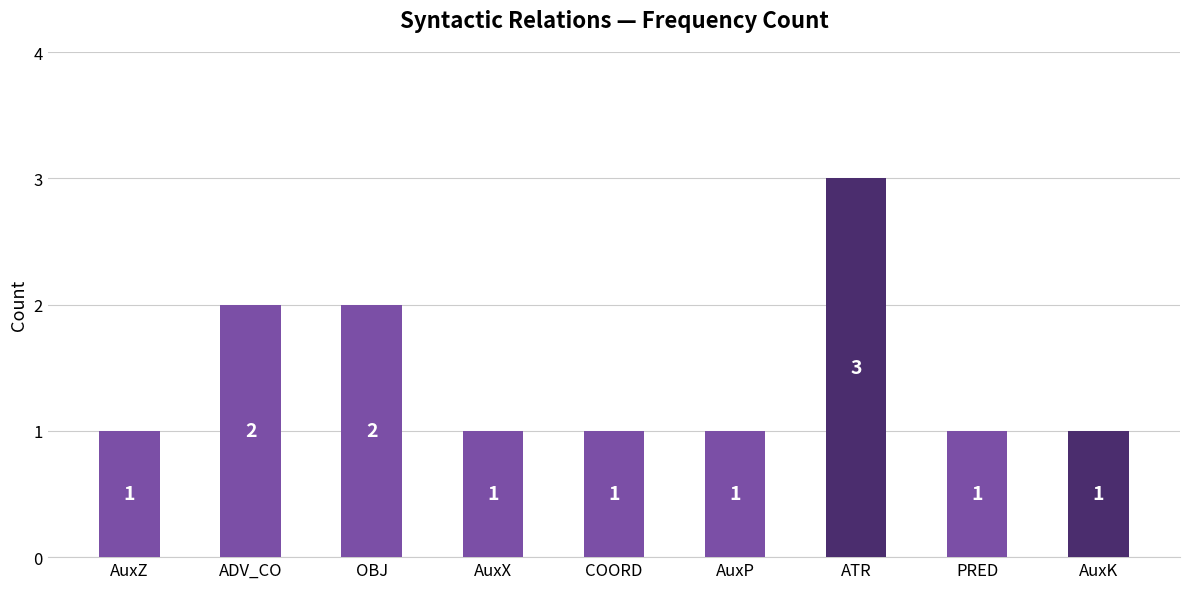

Reading left to right, transcribe all the data shown in this chart.

1	2	2	1	1	1	3	1	1